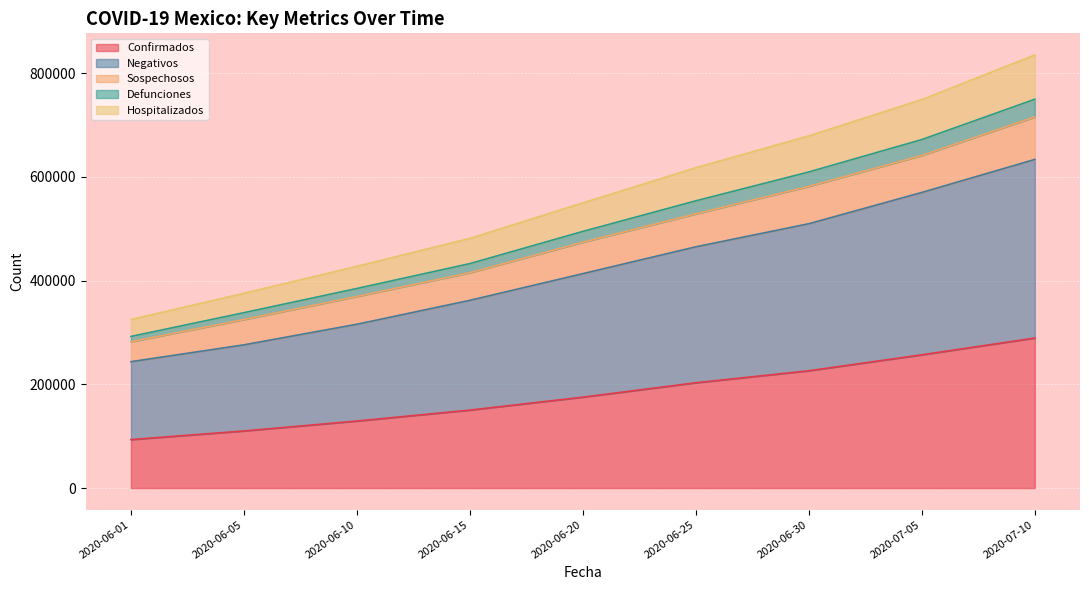

Which series has the largest range (max minus min)?

Confirmados